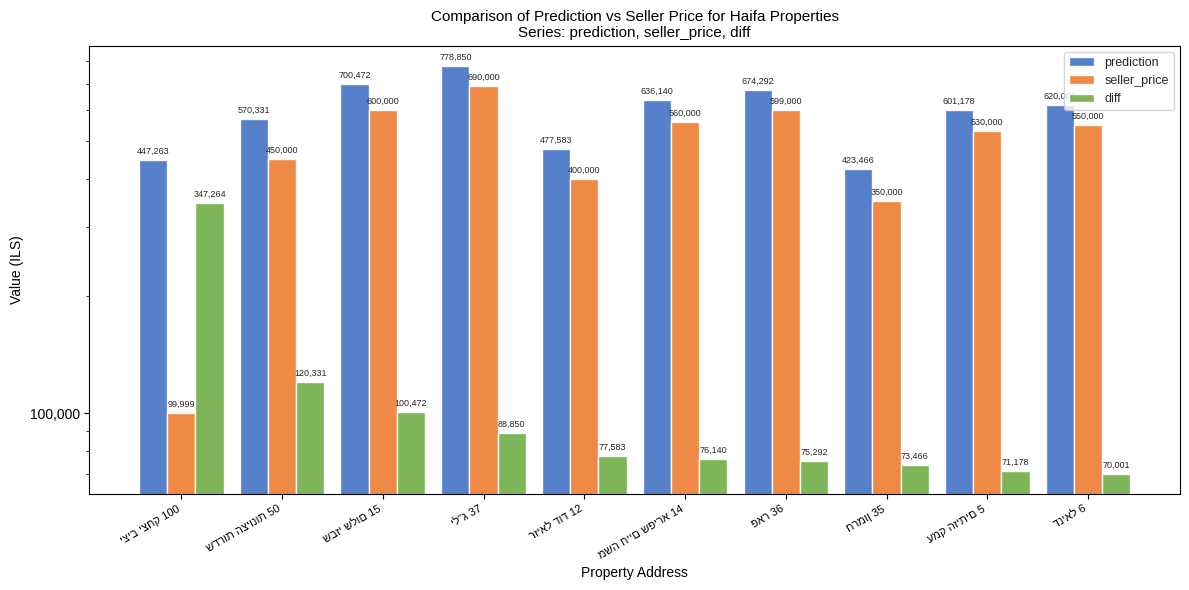

The diff series shows 120331 at שדרות הציונות 50. True or false?

True